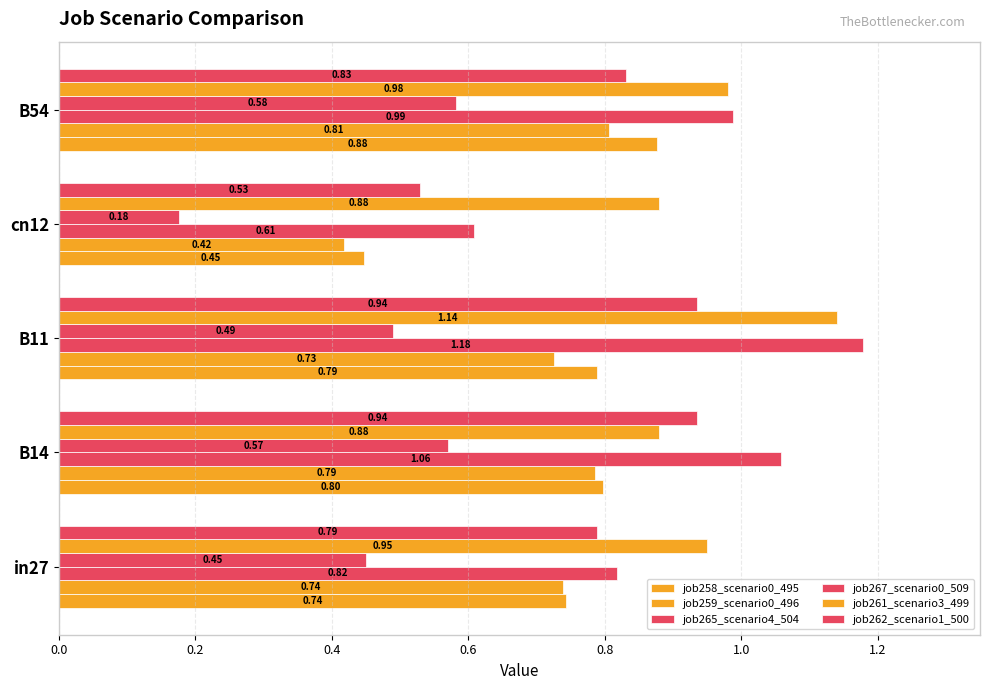

What is the value of the job259_scenario0_496 bar at the 1st from the left?

0.7